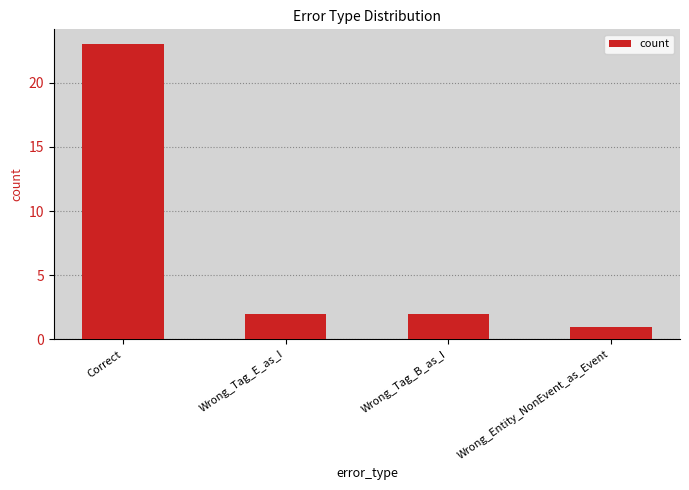

What is the label of the 2nd bar from the left?

Wrong_Tag_E_as_I